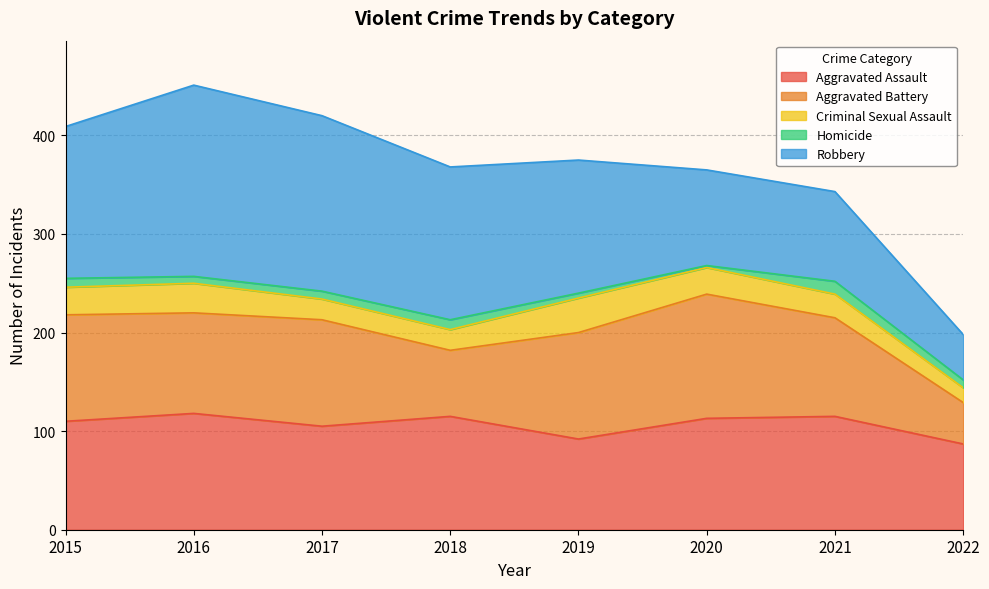

In Robbery, how many points are higher than both neighbors (excluding endpoints)?

1